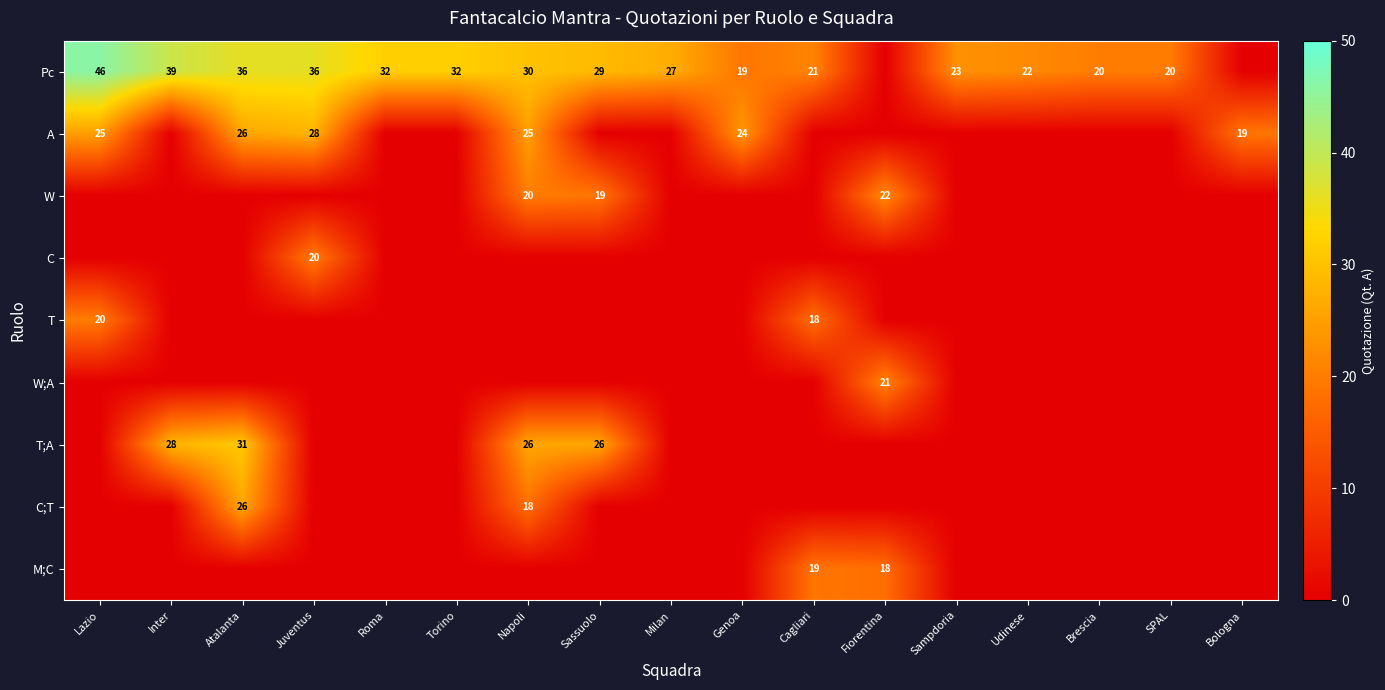

Is it true that Pc equals 23 at Sampdoria?

True